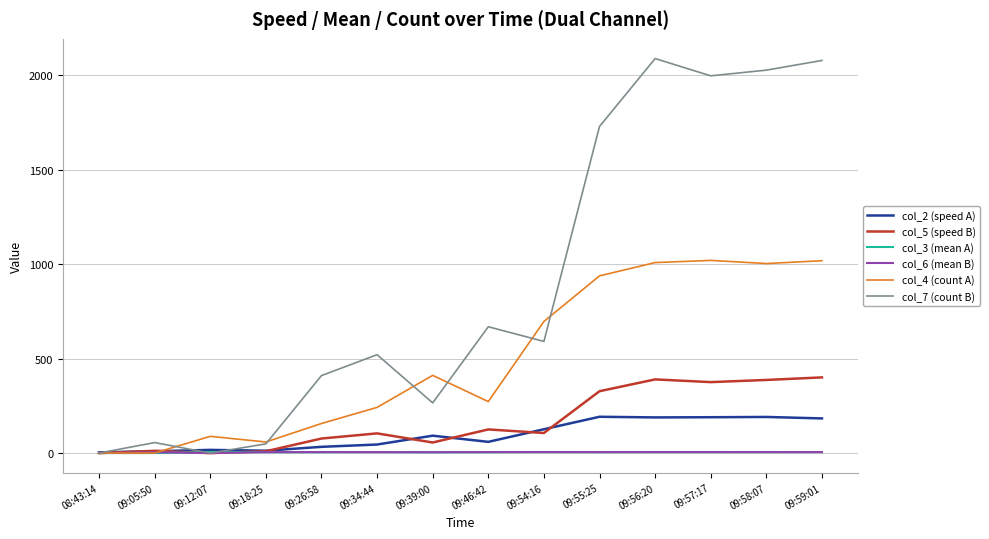

Which series has the widest spread of values?

col_7 (count B)